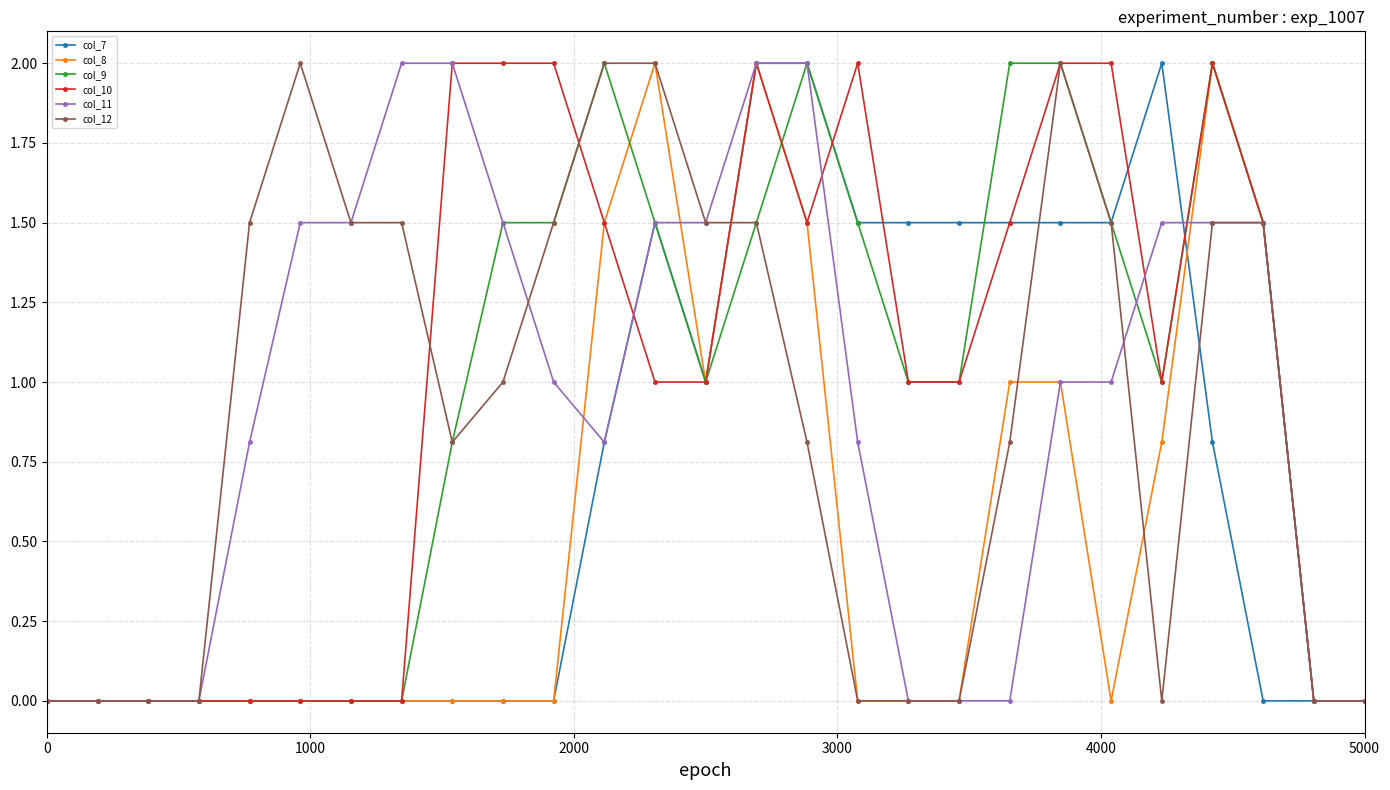

True or false: col_12 has more than 1 points higher than both neighbors.

True